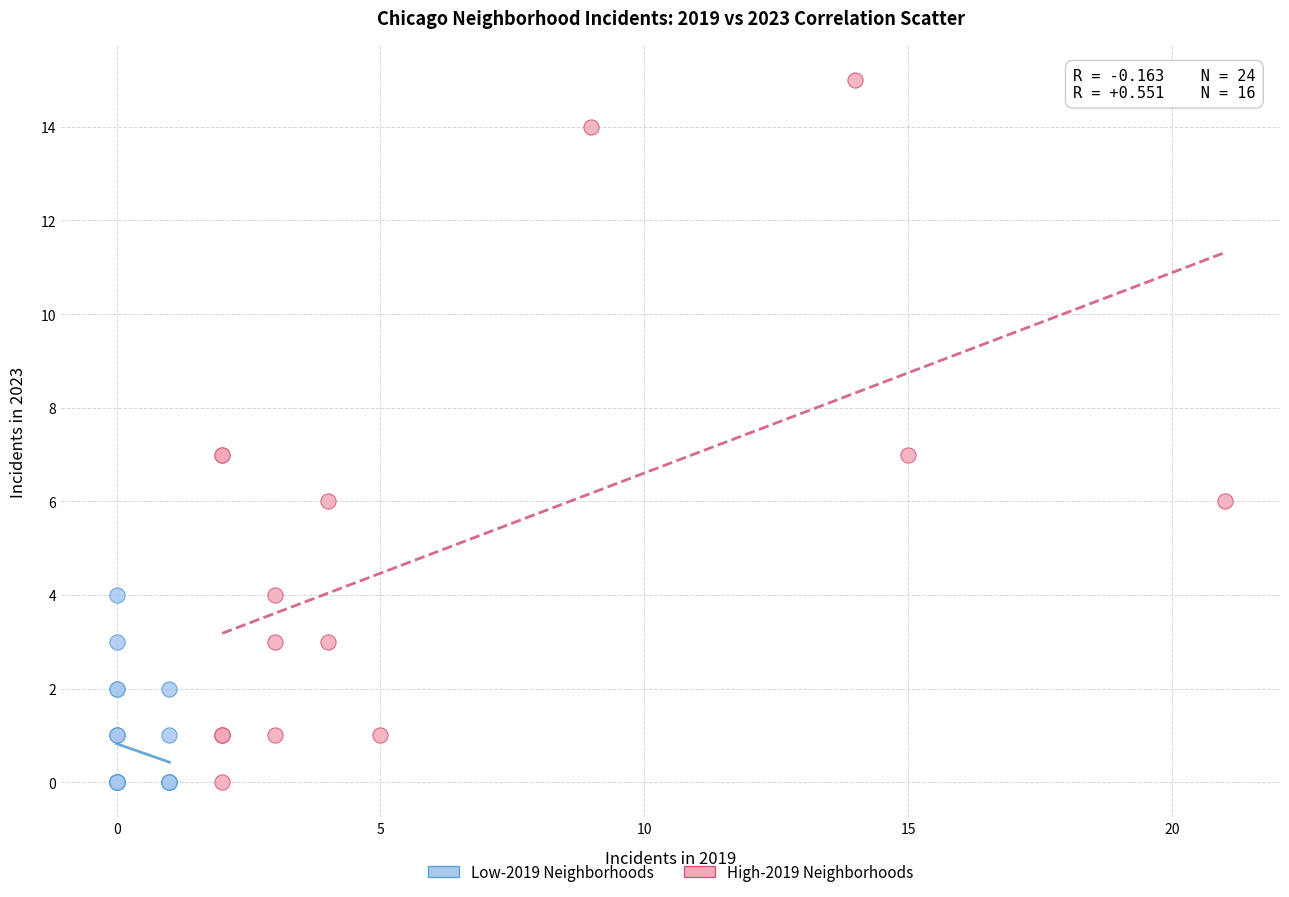

Which series has the widest spread of Y values?

High-2019 Neighborhoods